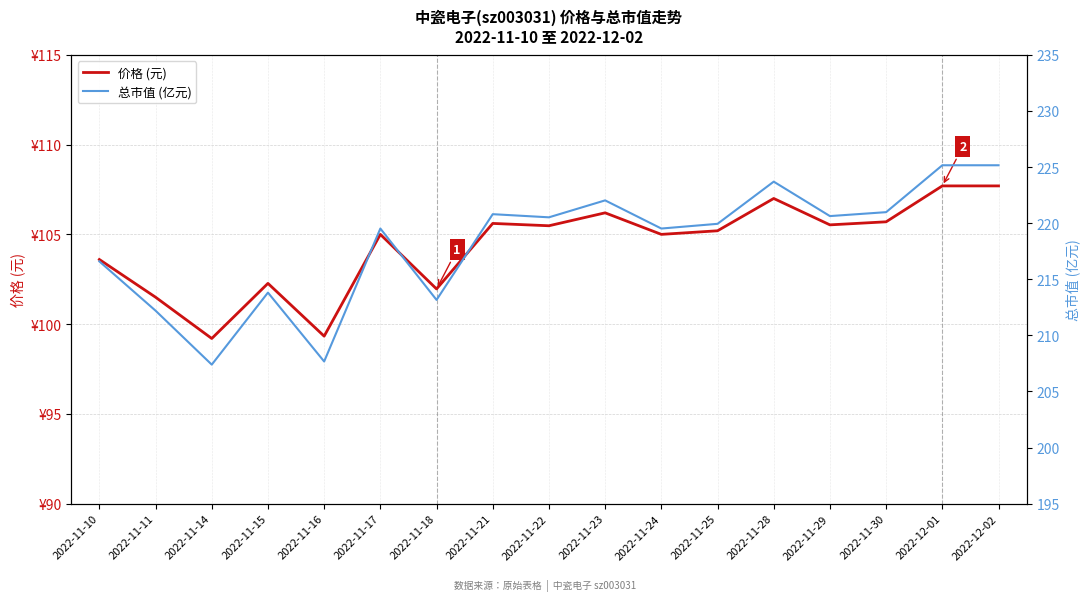

At which label does 总市值 (亿元) reach its minimum?

2022-11-14